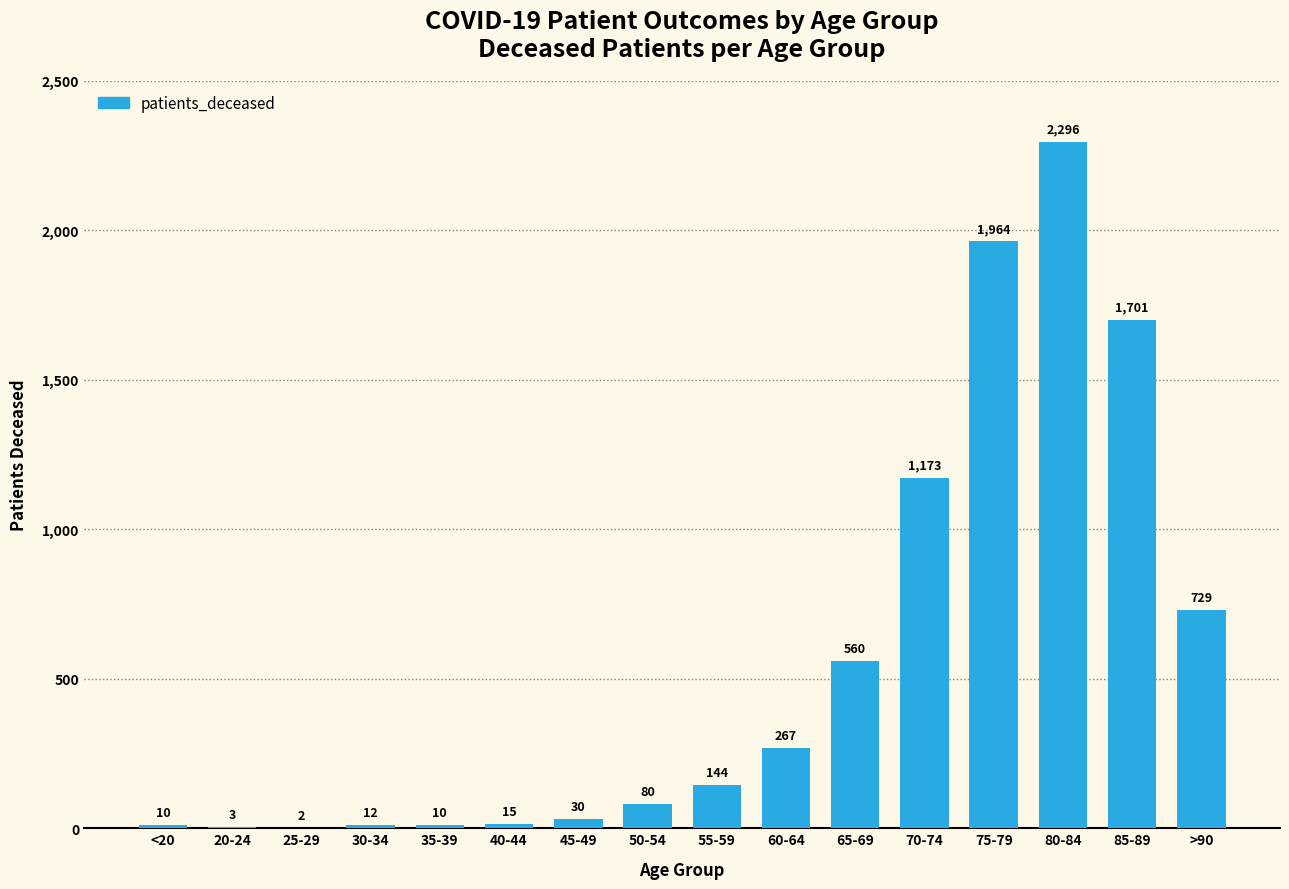

What is the maximum value shown in the chart?

2296